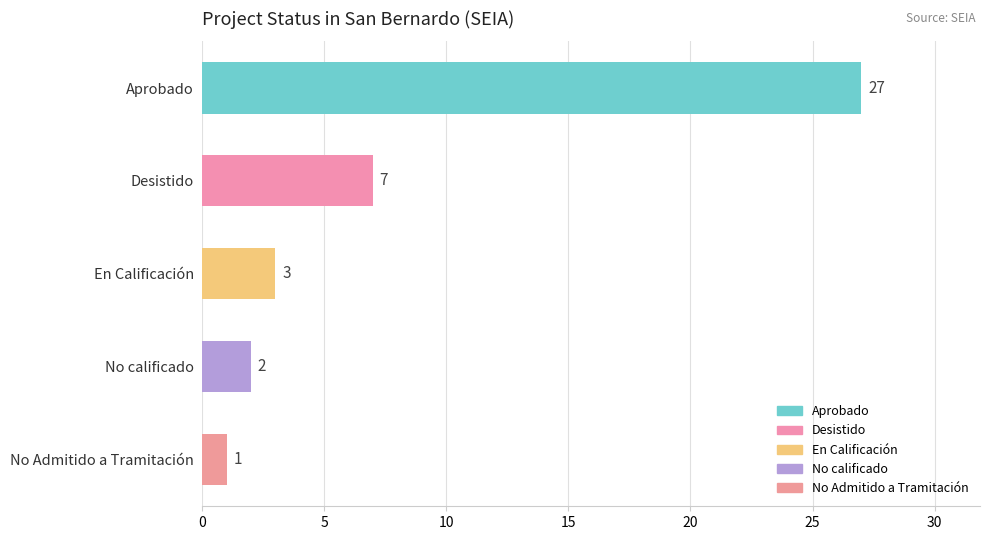

Which has a higher value, Desistido or En Calificación?

Desistido